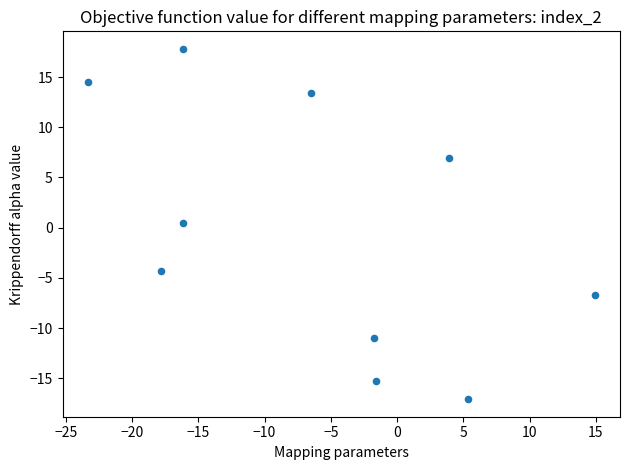

What is the average X value?

-5.9